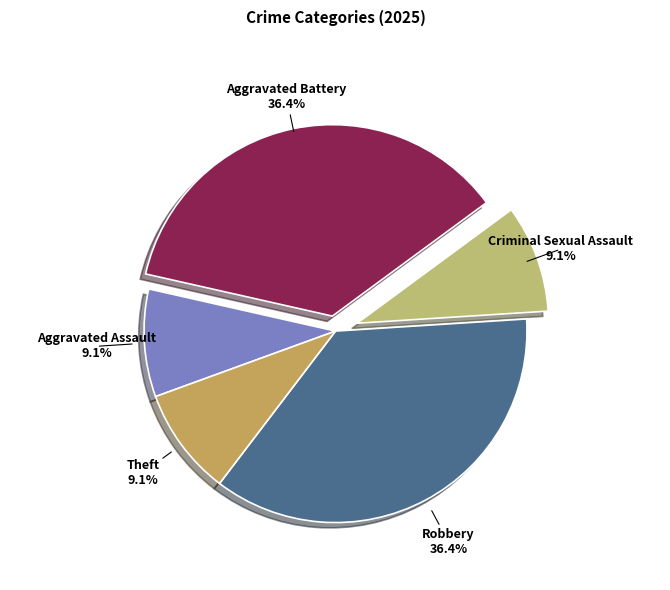

Does Aggravated Assault represent more than half of the total?

No